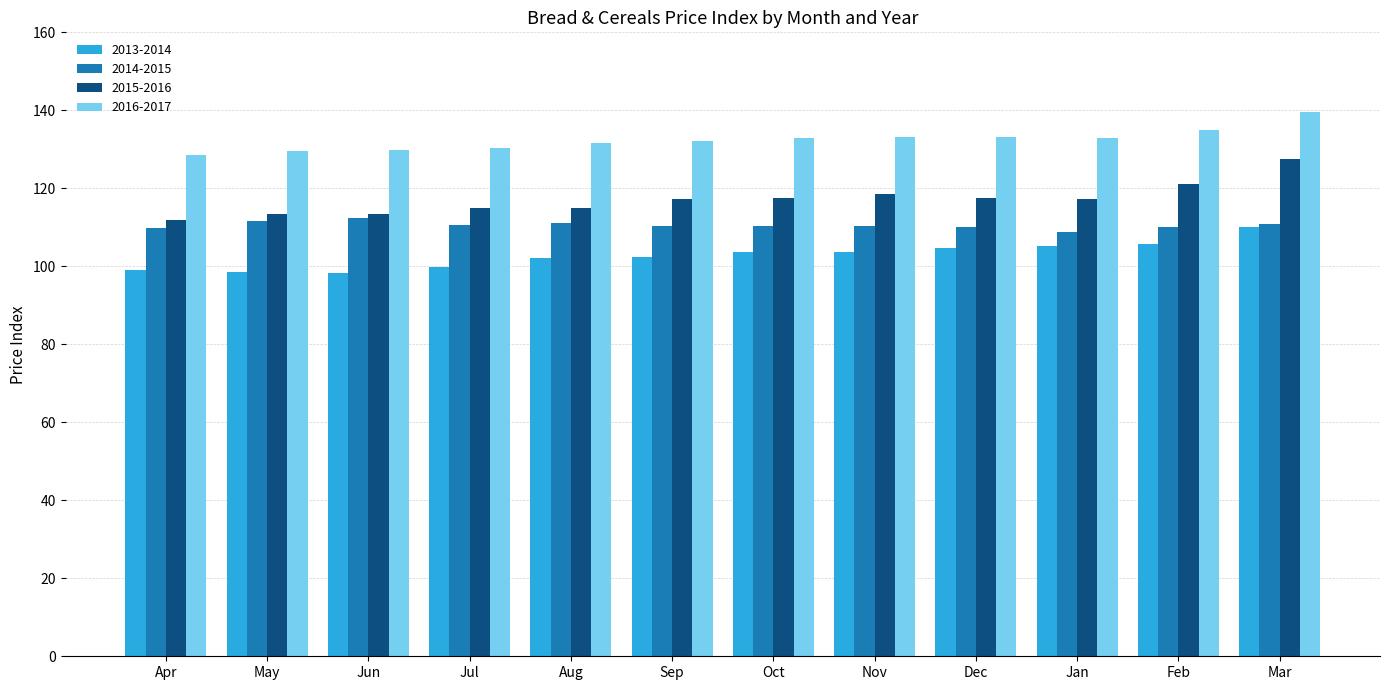

Which series has the largest range (max minus min)?

2015-2016